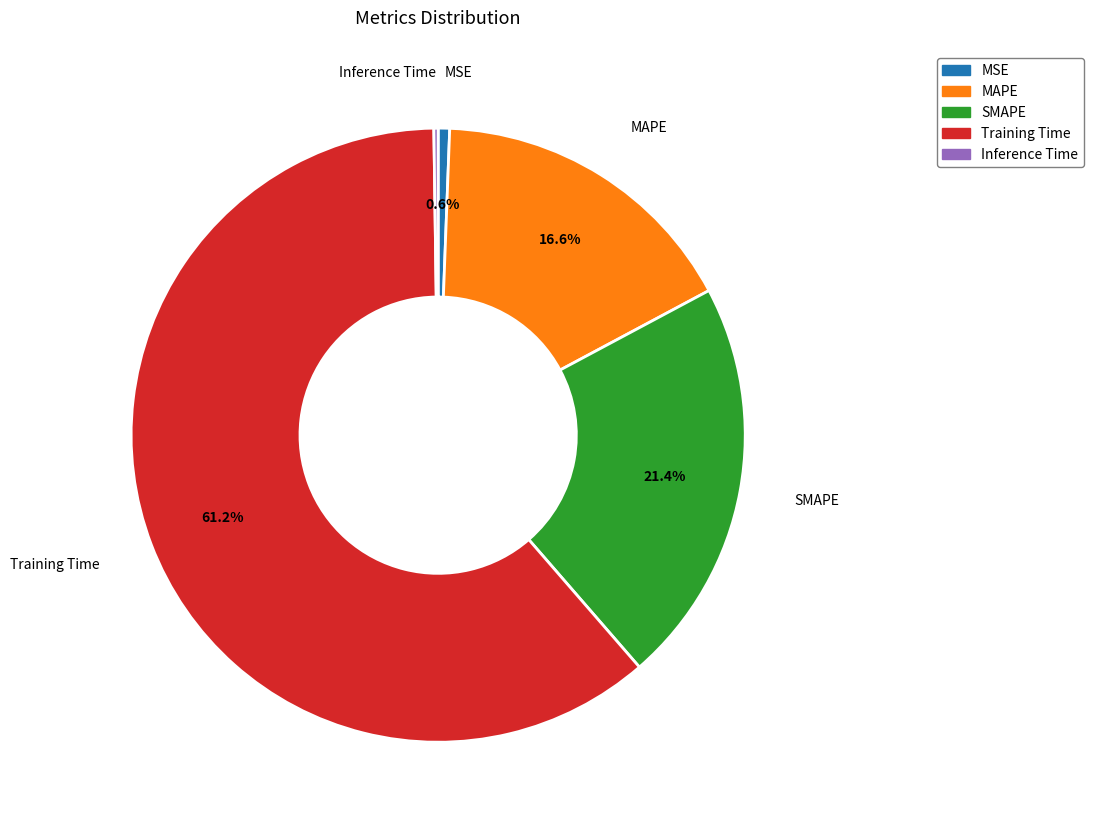

Which category has the biggest portion of the pie?

Training Time